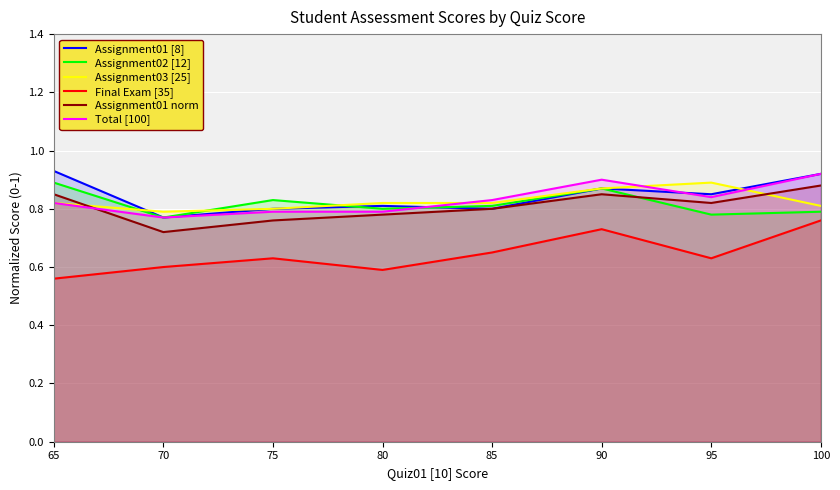

What is the value of the Assignment01 norm point at the 7th from the left?

0.8